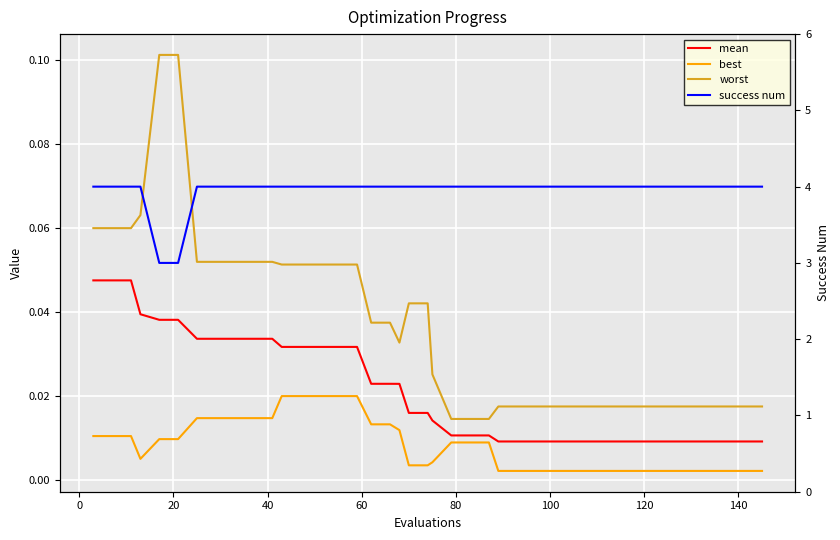

Which series has the largest total across all categories?

success num